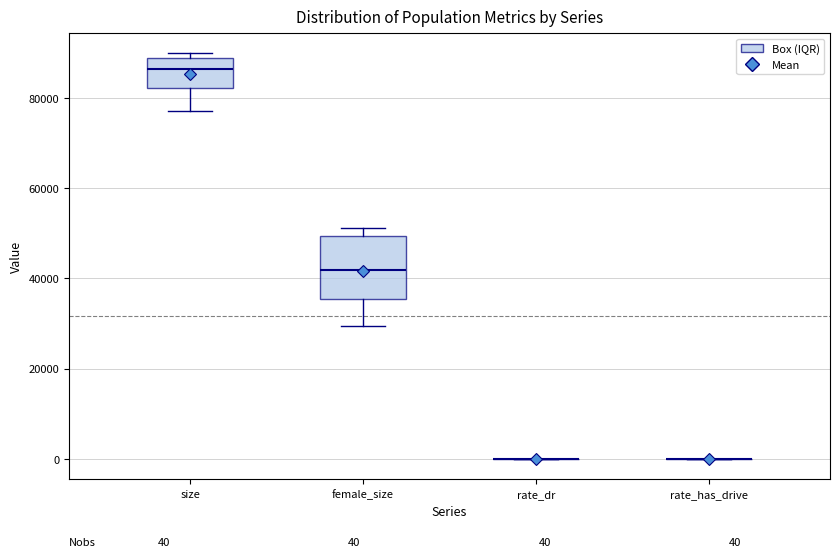

Which box is the tallest, from its lower edge to its upper edge?

female_size